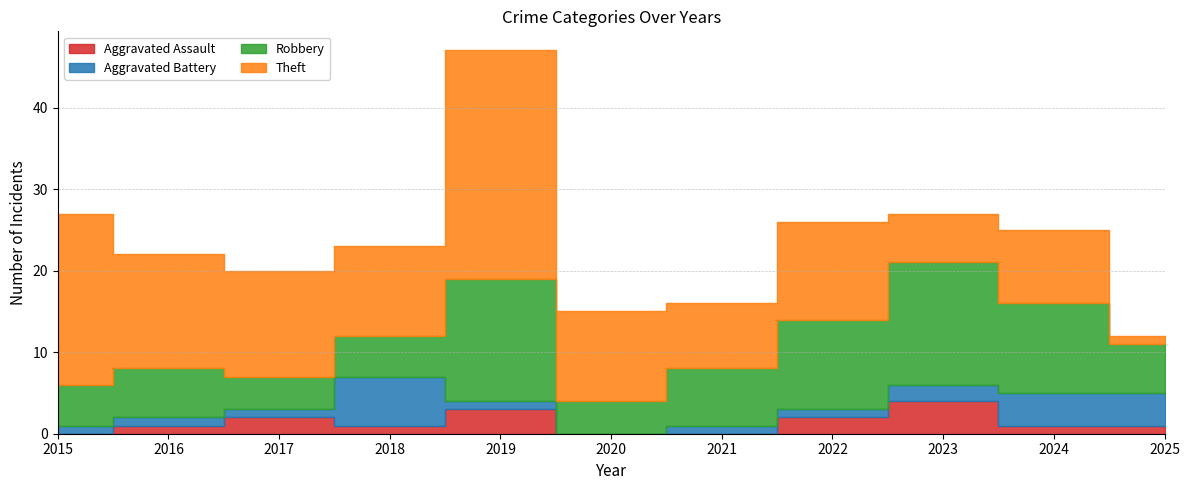

True or false: Theft and Aggravated Assault cross at least once.

False